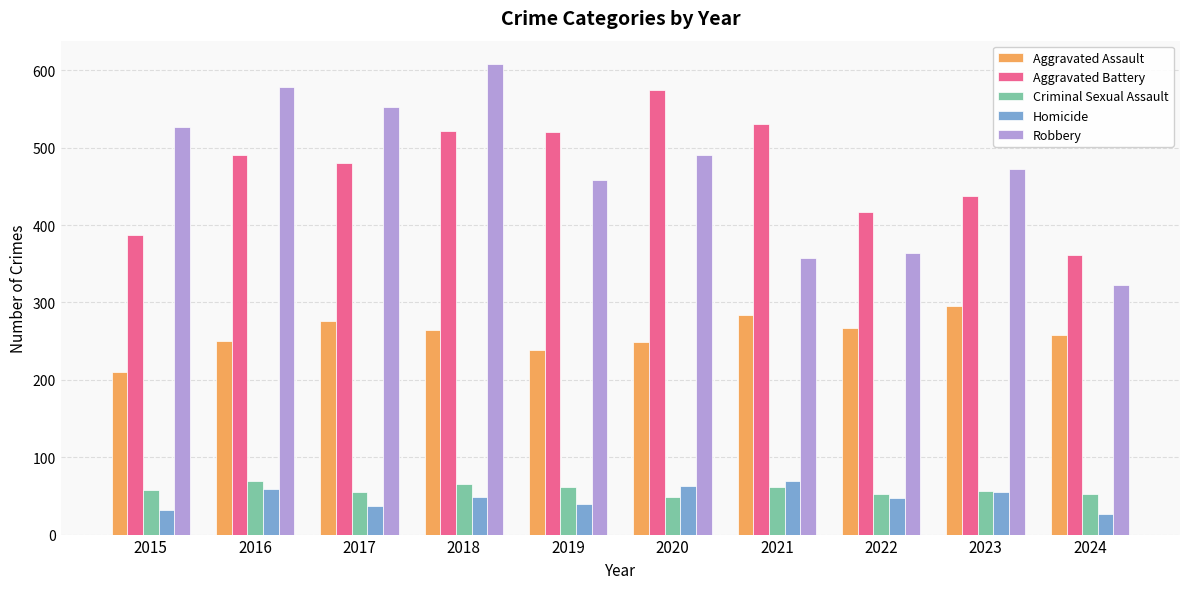

Is it true that Aggravated Battery equals 691 at 2016?

False